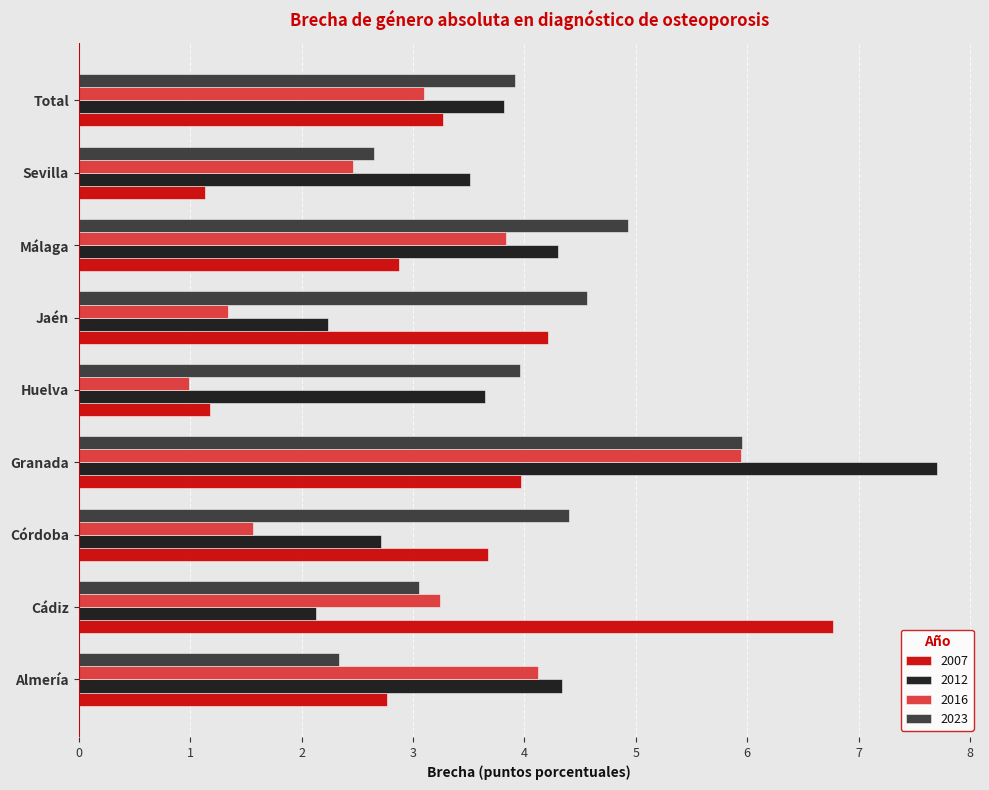

What value does the 2016 series have at Sevilla?

2.5